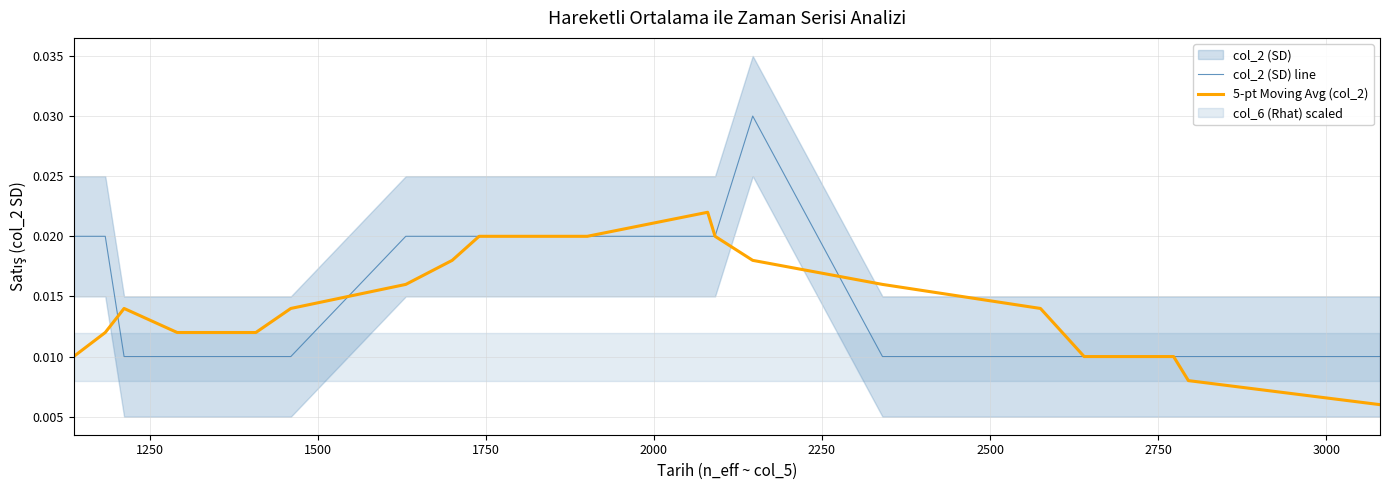

What is the label of the 14th point from the right?

2500